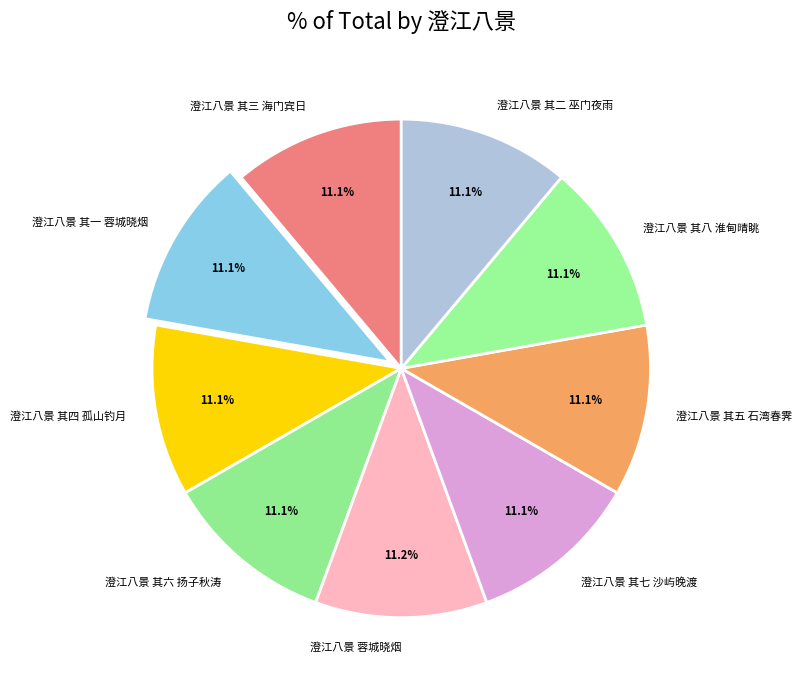

To the nearest percent, what percentage of the pie is 澄江八景 其三 海门宾日?

11%